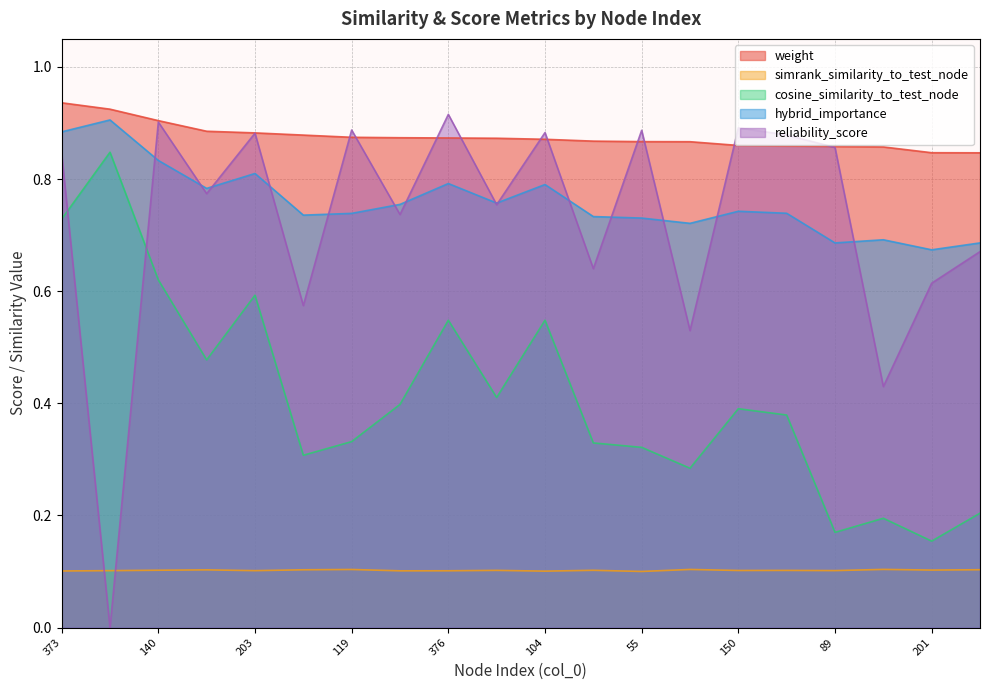

Which category has the highest value across all series?

373